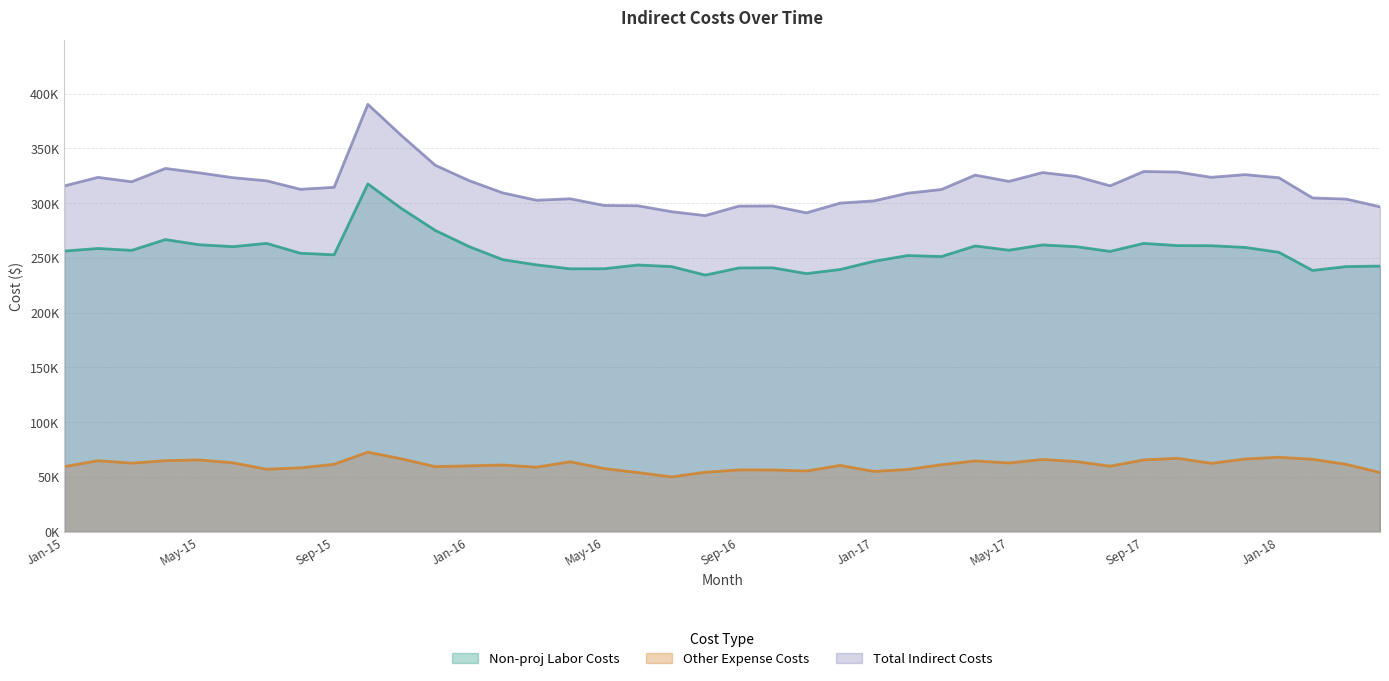

At Oct-16, list the series in order from largest to smallest.

Total Indirect Costs, Non-proj Labor Costs, Other Expense Costs